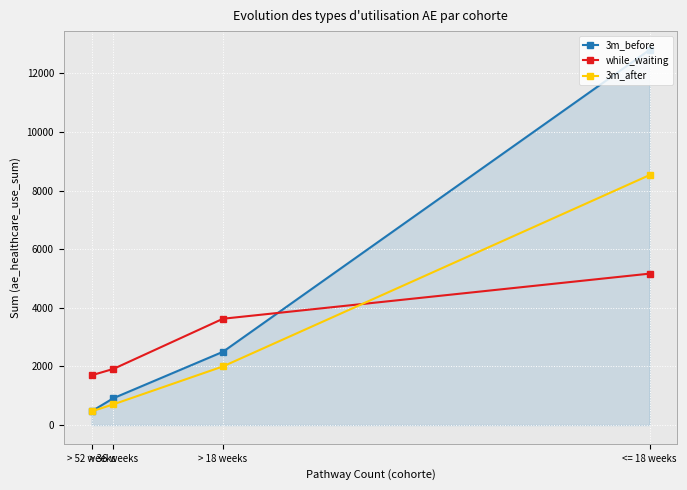

Is the value of while_waiting at > 36 weeks greater than the value of 3m_after at > 36 weeks?

Yes